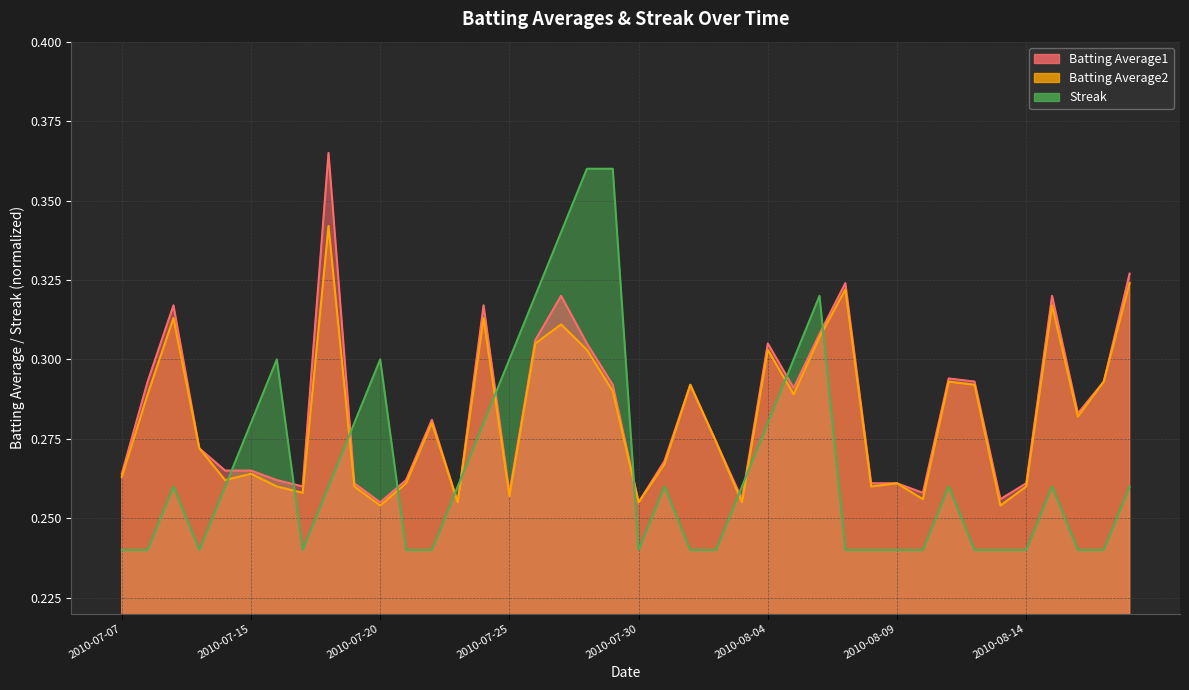

Reading left to right, list all the values displayed in this chart.

Batting Average1: 2010-07-07=0.3	2010-07-08=0.3	2010-07-09=0.3	2010-07-10=0.3	2010-07-11=0.3	2010-07-15=0.3	2010-07-16=0.3	2010-07-17=0.3	2010-07-18=0.4	2010-07-19=0.3	2010-07-20=0.3	2010-07-21=0.3	2010-07-22=0.3	2010-07-23=0.3	2010-07-24=0.3	2010-07-25=0.3	2010-07-26=0.3	2010-07-27=0.3	2010-07-28=0.3	2010-07-29=0.3	2010-07-30=0.3	2010-07-31=0.3	2010-08-01=0.3	2010-08-02=0.3	2010-08-03=0.3	2010-08-04=0.3	2010-08-05=0.3	2010-08-06=0.3	2010-08-07=0.3	2010-08-08=0.3	2010-08-09=0.3	2010-08-10=0.3	2010-08-11=0.3	2010-08-12=0.3	2010-08-13=0.3	2010-08-14=0.3	2010-08-15=0.3	2010-08-16=0.3	2010-08-17=0.3	2010-08-18=0.3
Batting Average2: 2010-07-07=0.3	2010-07-08=0.3	2010-07-09=0.3	2010-07-10=0.3	2010-07-11=0.3	2010-07-15=0.3	2010-07-16=0.3	2010-07-17=0.3	2010-07-18=0.3	2010-07-19=0.3	2010-07-20=0.3	2010-07-21=0.3	2010-07-22=0.3	2010-07-23=0.3	2010-07-24=0.3	2010-07-25=0.3	2010-07-26=0.3	2010-07-27=0.3	2010-07-28=0.3	2010-07-29=0.3	2010-07-30=0.3	2010-07-31=0.3	2010-08-01=0.3	2010-08-02=0.3	2010-08-03=0.3	2010-08-04=0.3	2010-08-05=0.3	2010-08-06=0.3	2010-08-07=0.3	2010-08-08=0.3	2010-08-09=0.3	2010-08-10=0.3	2010-08-11=0.3	2010-08-12=0.3	2010-08-13=0.3	2010-08-14=0.3	2010-08-15=0.3	2010-08-16=0.3	2010-08-17=0.3	2010-08-18=0.3
Streak: 2010-07-07=0.2	2010-07-08=0.2	2010-07-09=0.3	2010-07-10=0.2	2010-07-11=0.3	2010-07-15=0.3	2010-07-16=0.3	2010-07-17=0.2	2010-07-18=0.3	2010-07-19=0.3	2010-07-20=0.3	2010-07-21=0.2	2010-07-22=0.2	2010-07-23=0.3	2010-07-24=0.3	2010-07-25=0.3	2010-07-26=0.3	2010-07-27=0.3	2010-07-28=0.4	2010-07-29=0.4	2010-07-30=0.2	2010-07-31=0.3	2010-08-01=0.2	2010-08-02=0.2	2010-08-03=0.3	2010-08-04=0.3	2010-08-05=0.3	2010-08-06=0.3	2010-08-07=0.2	2010-08-08=0.2	2010-08-09=0.2	2010-08-10=0.2	2010-08-11=0.3	2010-08-12=0.2	2010-08-13=0.2	2010-08-14=0.2	2010-08-15=0.3	2010-08-16=0.2	2010-08-17=0.2	2010-08-18=0.3